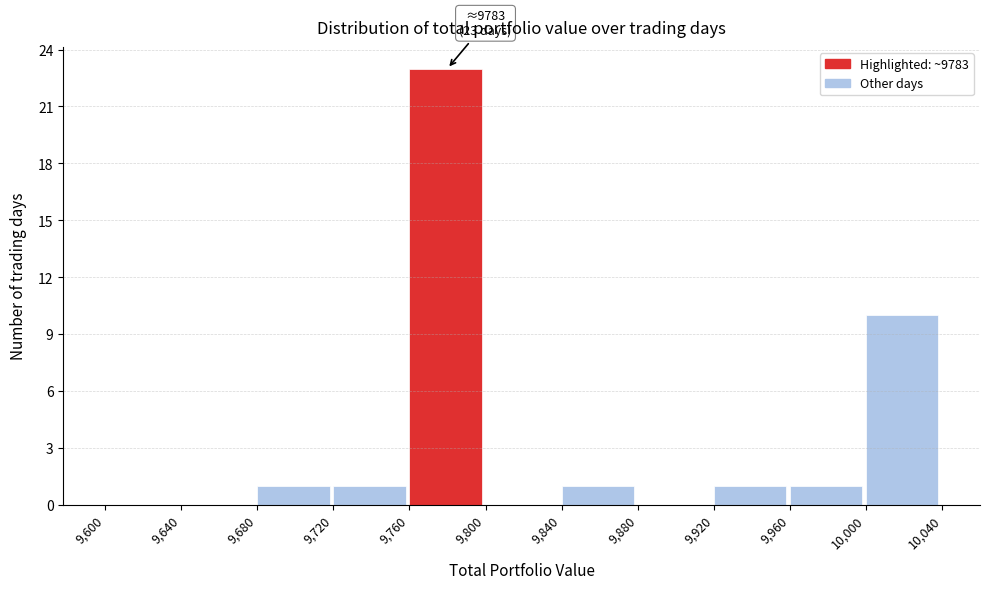

Which range on the x-axis has the tallest bar?

9,760 to 9,800